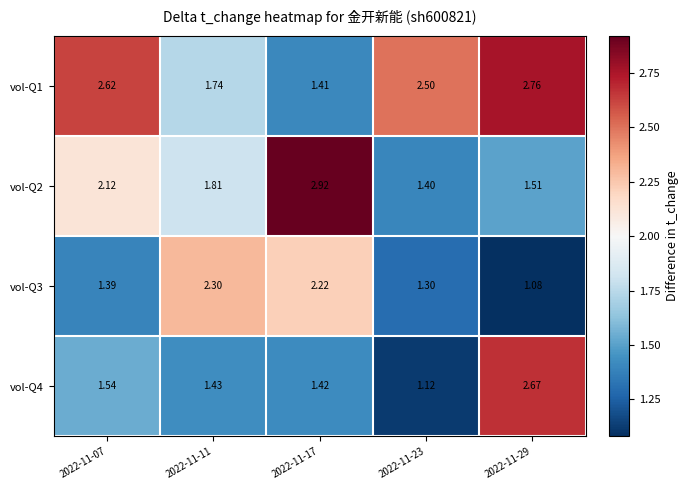

Count the number of data series in this chart.

4